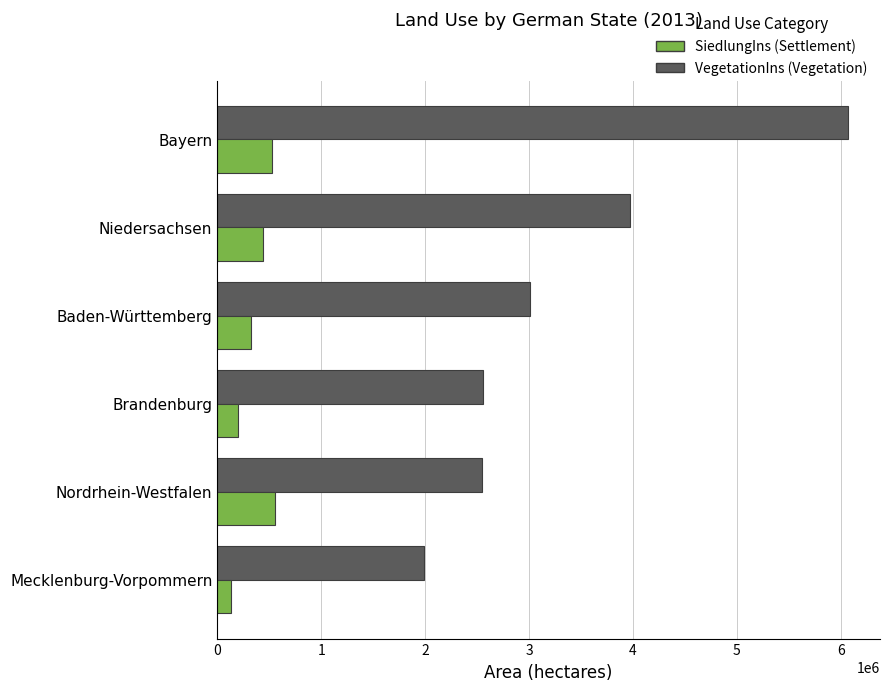

At which category is the sum across all series the highest?

Bayern